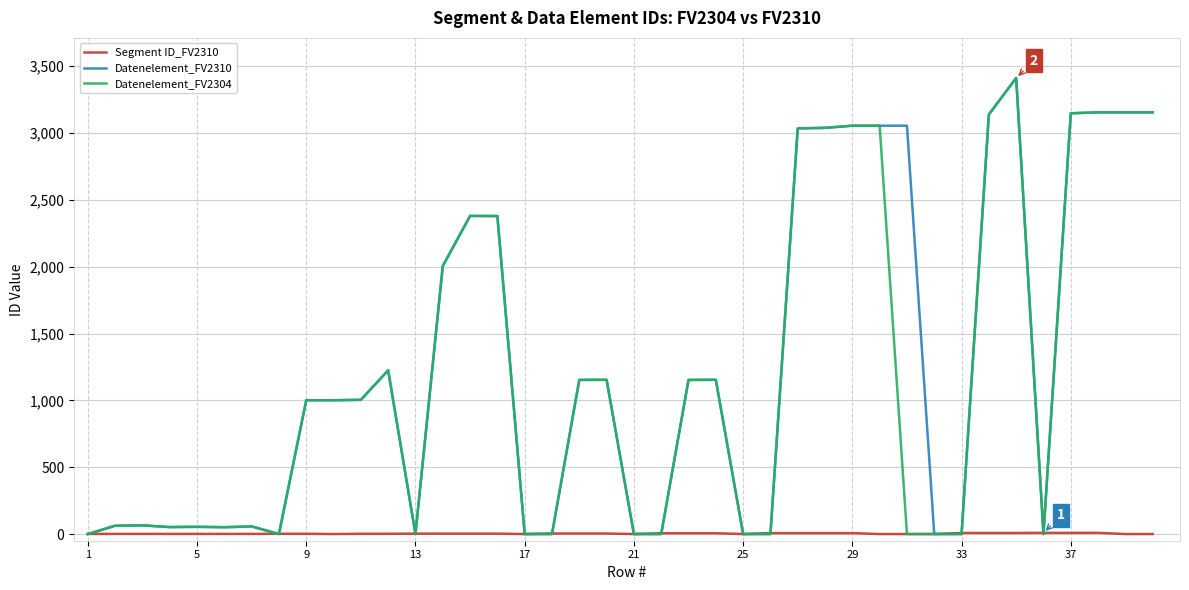

What is the maximum value shown in the chart?

3412